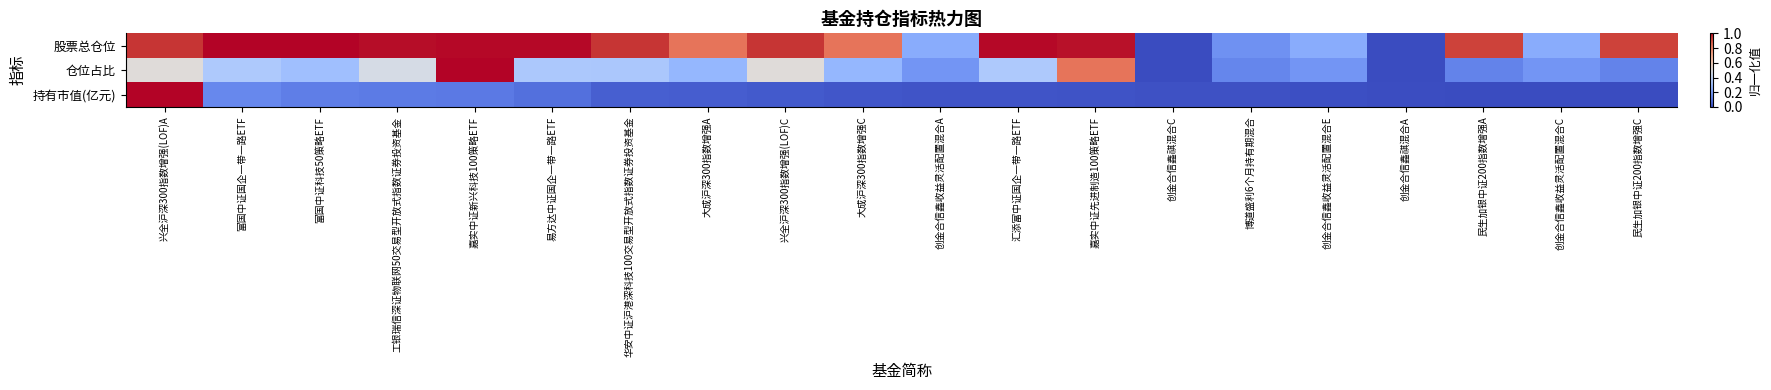

Reading right to left, list all the values displayed in this chart.

股票总仓位: 民生加银中证200指数增强C=0.9	创金合信鑫收益灵活配置混合C=0.2	民生加银中证200指数增强A=0.9	创金合信鑫祺混合A=0.0	创金合信鑫收益灵活配置混合E=0.2	博道盛利6个月持有期混合=0.2	创金合信鑫祺混合C=0.0	嘉实中证先进制造100策略ETF=1.0	汇添富中证国企一带一路ETF=1.0	创金合信鑫收益灵活配置混合A=0.2	大成沪深300指数增强C=0.8	兴全沪深300指数增强(LOF)C=0.9	大成沪深300指数增强A=0.8	华安中证沪港深科技100交易型开放式指数证券投资基金=0.9	易方达中证国企一带一路ETF=1.0	嘉实中证新兴科技100策略ETF=1.0	工银瑞信深证物联网50交易型开放式指数证券投资基金=1.0	富国中证科技50策略ETF=1.0	富国中证国企一带一路ETF=1.0	兴全沪深300指数增强(LOF)A=0.9
仓位占比: 民生加银中证200指数增强C=0.1	创金合信鑫收益灵活配置混合C=0.2	民生加银中证200指数增强A=0.1	创金合信鑫祺混合A=0.0	创金合信鑫收益灵活配置混合E=0.2	博道盛利6个月持有期混合=0.1	创金合信鑫祺混合C=0.0	嘉实中证先进制造100策略ETF=0.8	汇添富中证国企一带一路ETF=0.3	创金合信鑫收益灵活配置混合A=0.2	大成沪深300指数增强C=0.3	兴全沪深300指数增强(LOF)C=0.5	大成沪深300指数增强A=0.3	华安中证沪港深科技100交易型开放式指数证券投资基金=0.3	易方达中证国企一带一路ETF=0.3	嘉实中证新兴科技100策略ETF=1.0	工银瑞信深证物联网50交易型开放式指数证券投资基金=0.5	富国中证科技50策略ETF=0.3	富国中证国企一带一路ETF=0.3	兴全沪深300指数增强(LOF)A=0.5
持有市值(亿元): 民生加银中证200指数增强C=0.0	创金合信鑫收益灵活配置混合C=0.0	民生加银中证200指数增强A=0.0	创金合信鑫祺混合A=0.0	创金合信鑫收益灵活配置混合E=0.0	博道盛利6个月持有期混合=0.0	创金合信鑫祺混合C=0.0	嘉实中证先进制造100策略ETF=0.0	汇添富中证国企一带一路ETF=0.0	创金合信鑫收益灵活配置混合A=0.0	大成沪深300指数增强C=0.0	兴全沪深300指数增强(LOF)C=0.0	大成沪深300指数增强A=0.0	华安中证沪港深科技100交易型开放式指数证券投资基金=0.0	易方达中证国企一带一路ETF=0.1	嘉实中证新兴科技100策略ETF=0.1	工银瑞信深证物联网50交易型开放式指数证券投资基金=0.1	富国中证科技50策略ETF=0.1	富国中证国企一带一路ETF=0.1	兴全沪深300指数增强(LOF)A=1.0